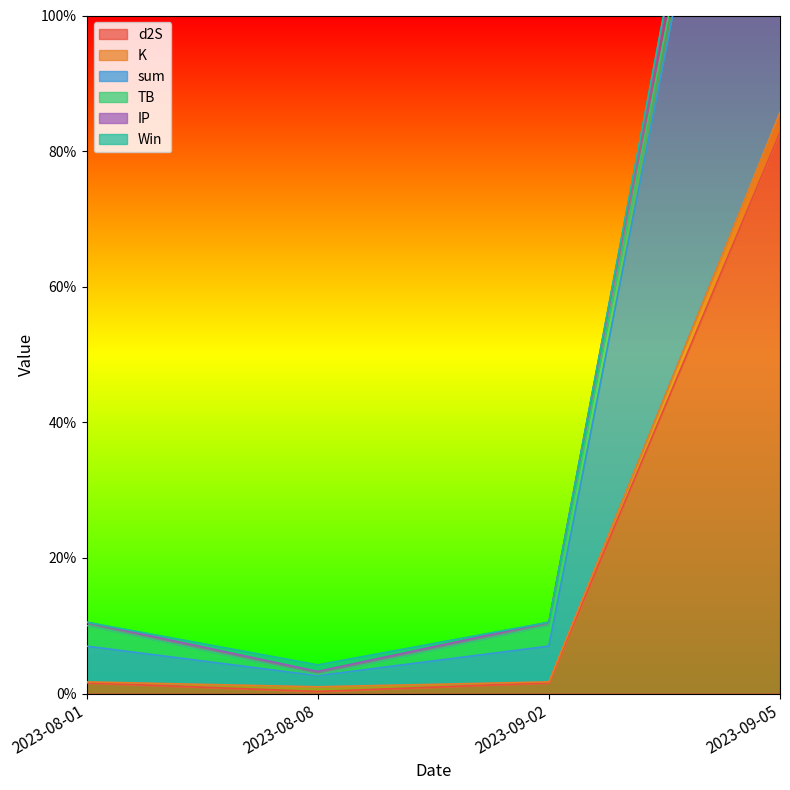

Between 2023-09-02 and 2023-09-05, which series saw the biggest shift?

sum